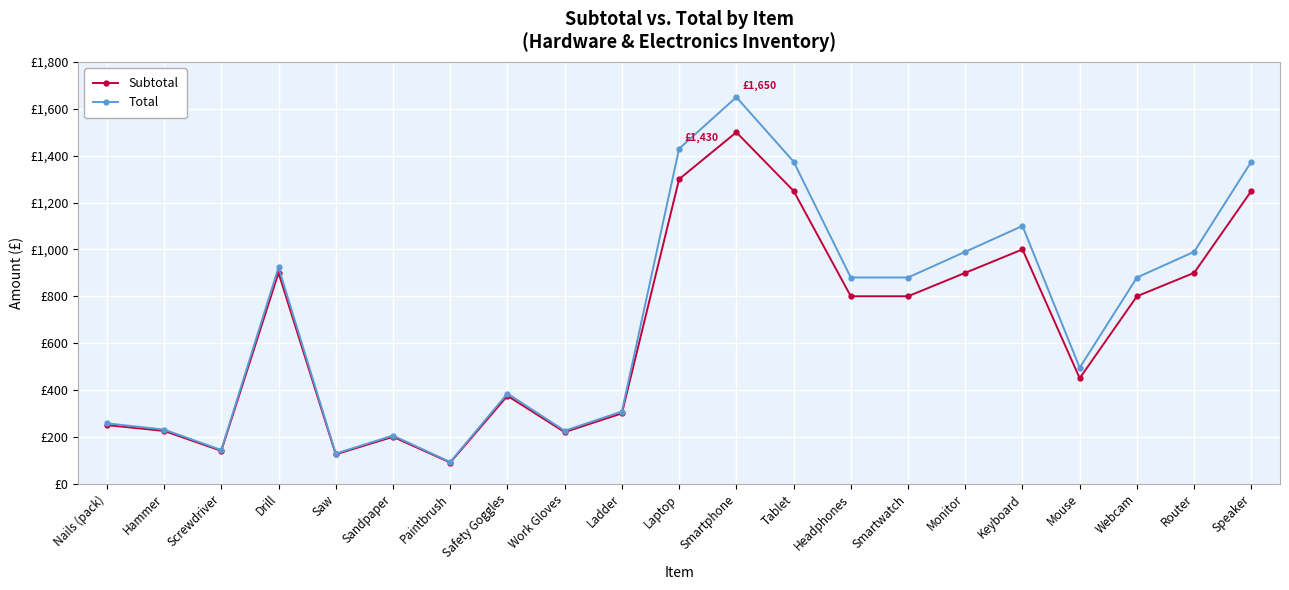

What is the average value of the Subtotal series?

656.0